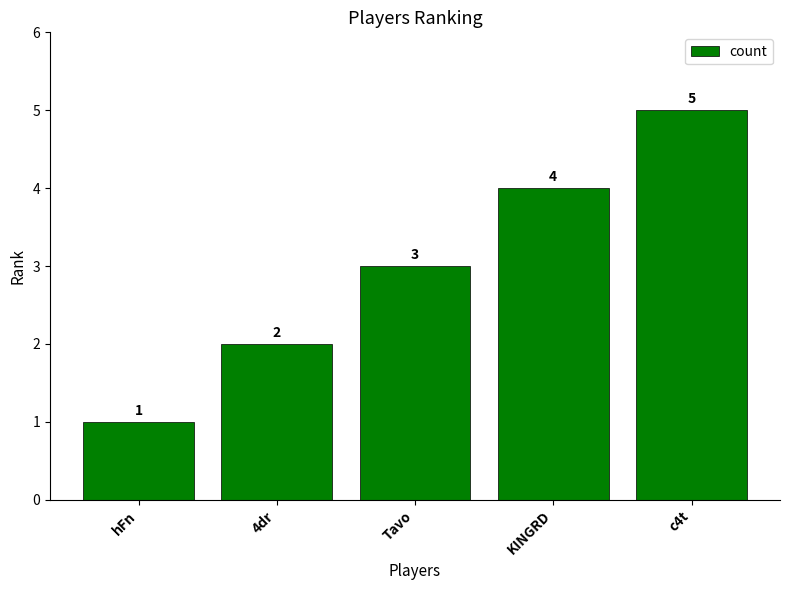

The value at KINGRD is 6. True or false?

False